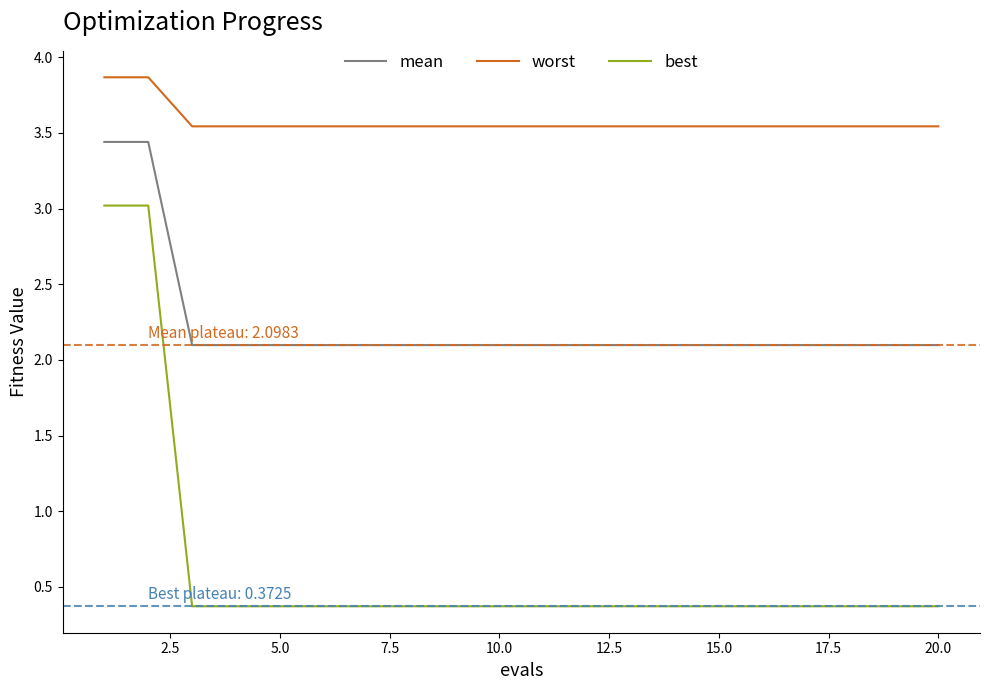

Rank the series by their average value, from highest to lowest.

worst, mean, best